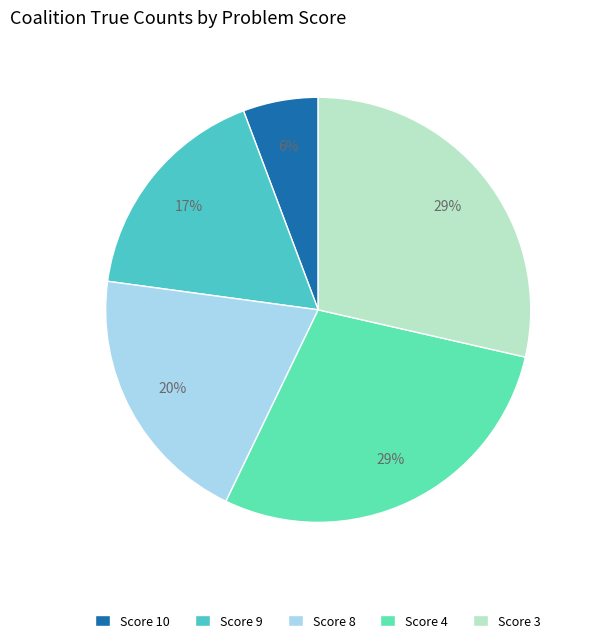

To the nearest percent, what percentage of the pie is Score 4?

29%